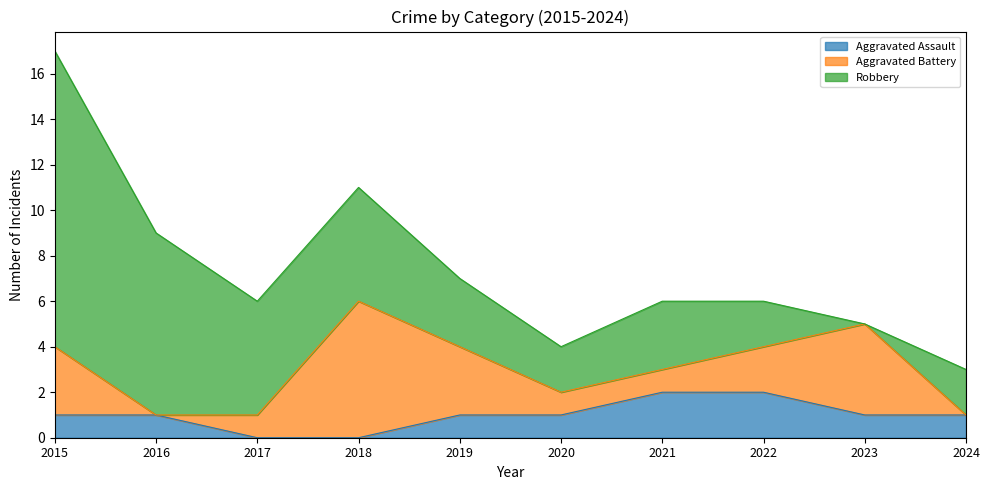

What is the value of the Aggravated Assault point at the 5th from the left?

1